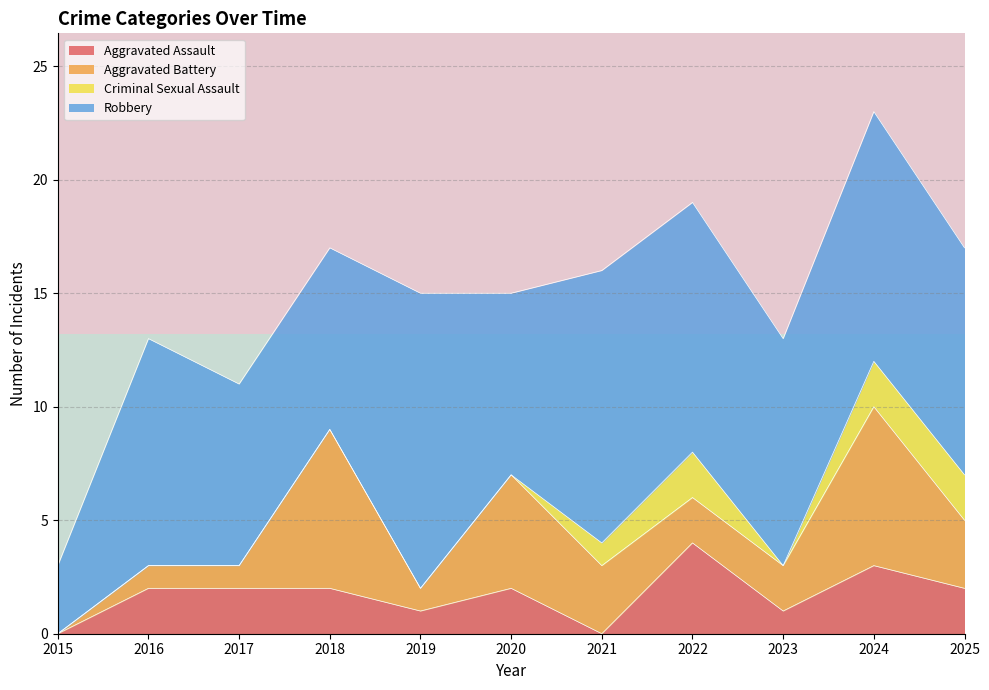

Is it true that Aggravated Assault equals 2 at 2016?

True